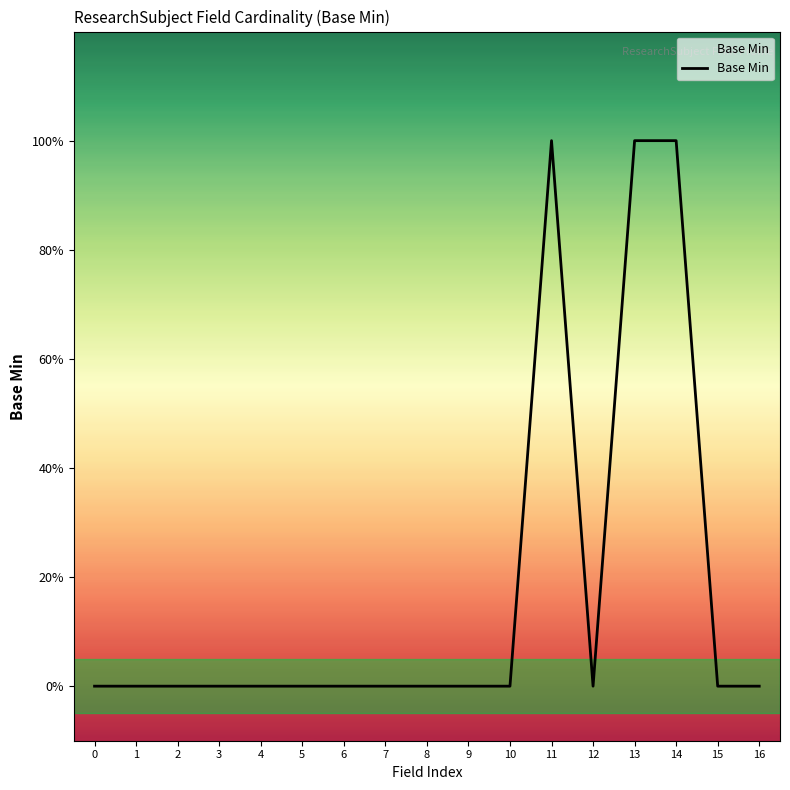

Is this an area chart (filled region under the line)?

Yes